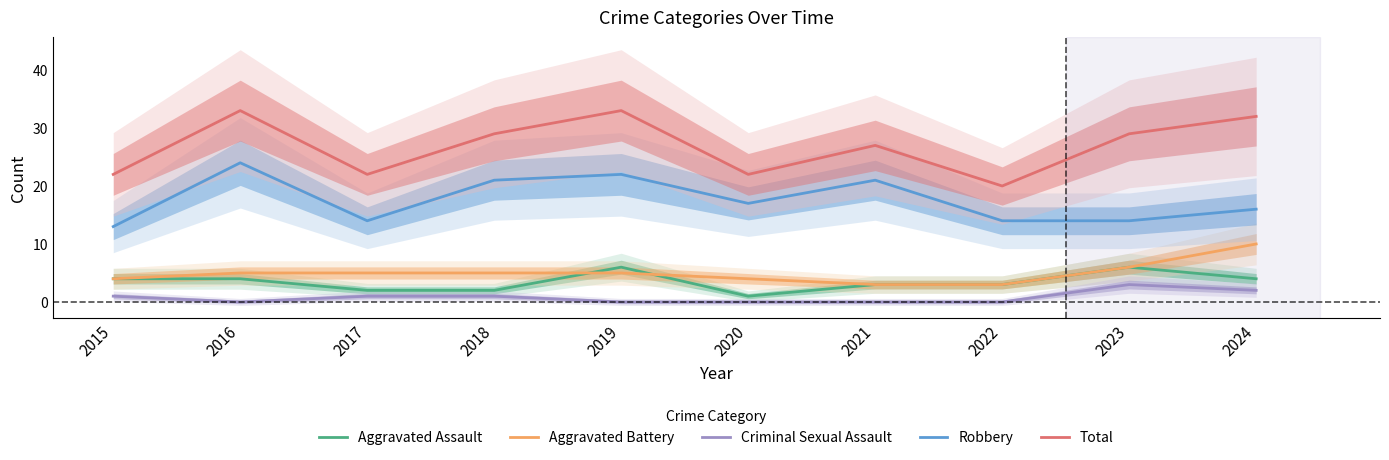

True or false: Robbery and Total cross at least once.

False